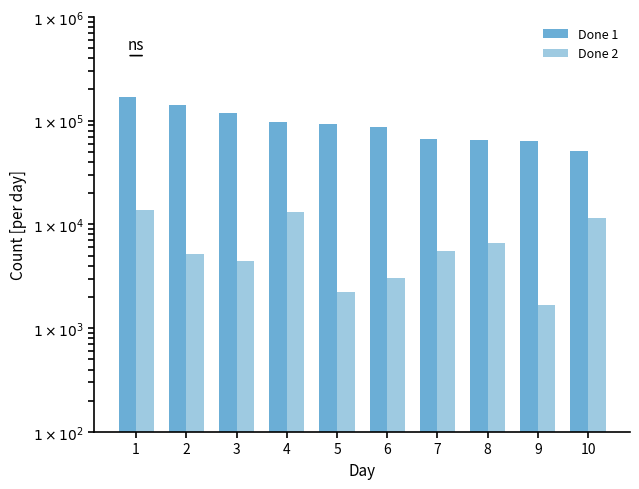

Where does the Done 2 series first go above 5524?

1